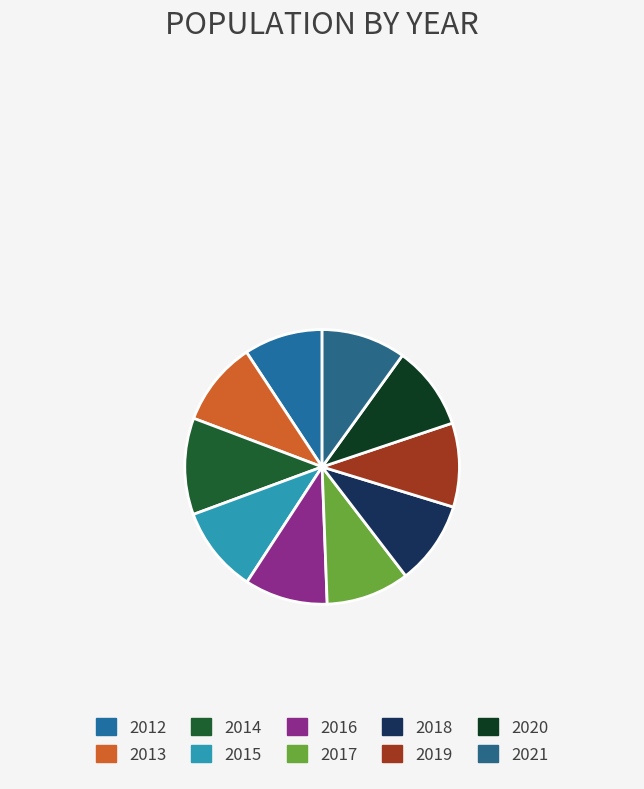

True or false: 2019 accounts for 10% of the total.

True